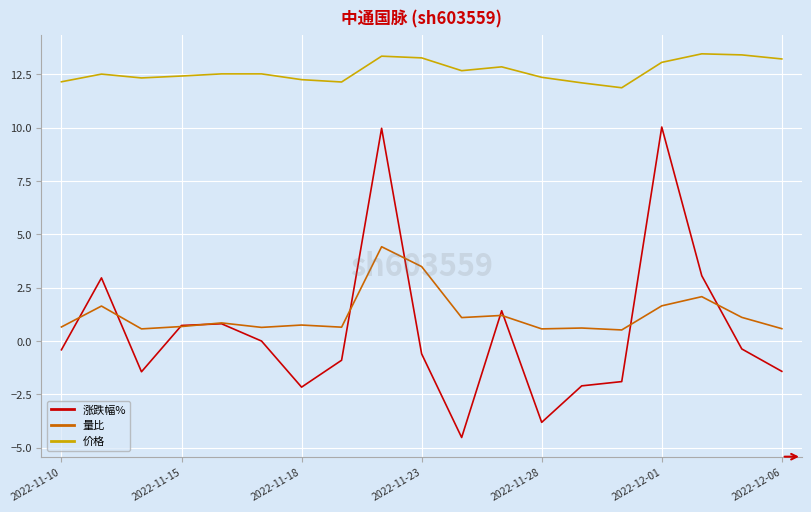

What is the maximum value for 涨跌幅%?

10.0